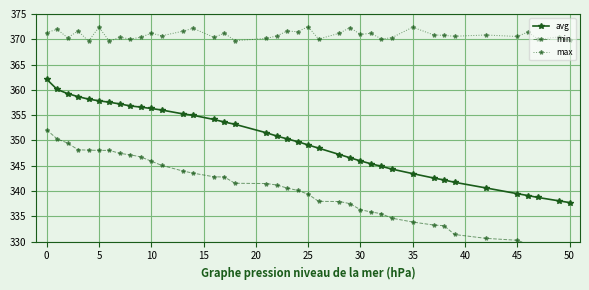

True or false: max has more than 1 interior local peaks.

True